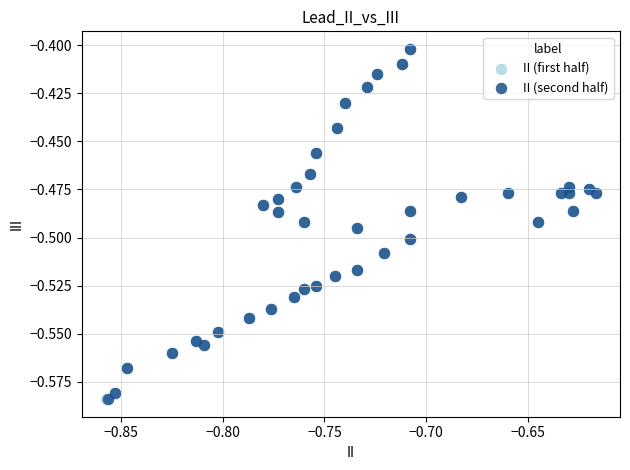

What are all the series names shown in the legend?

II (first half), II (second half)